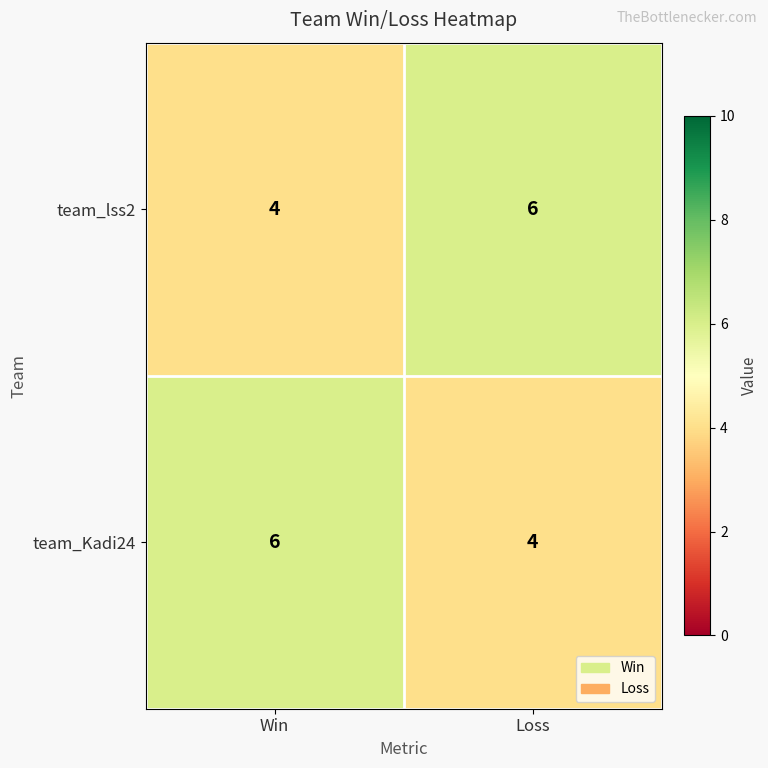

List the labels in order of team_Kadi24 value, largest first.

Win, Loss